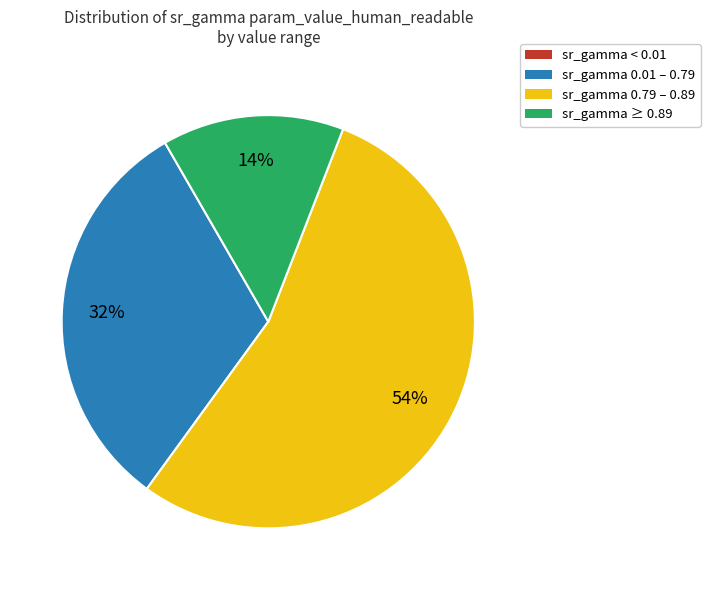

Does any single category account for the majority?

Yes